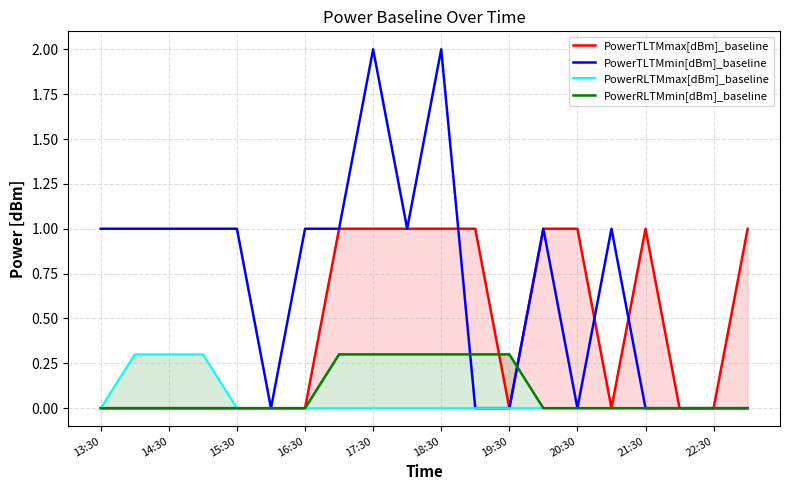

True or false: PowerRLTMmax[dBm]_baseline and PowerTLTMmax[dBm]_baseline intersect in this chart.

False